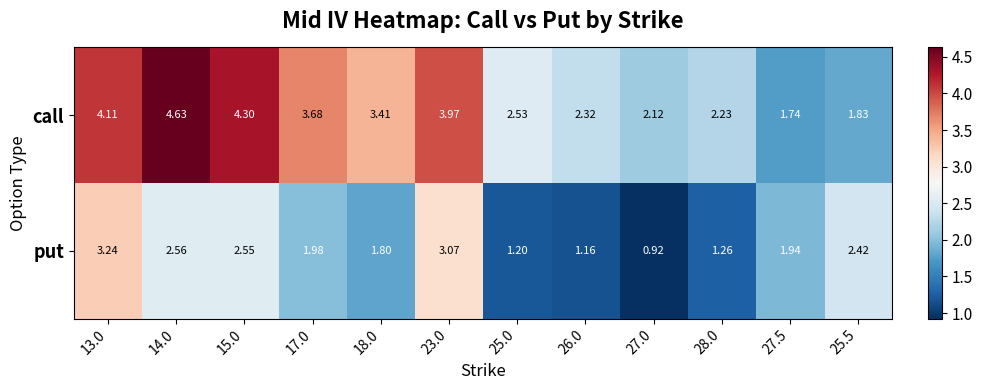

Which series changed the most between 27.0 and 25.5?

put